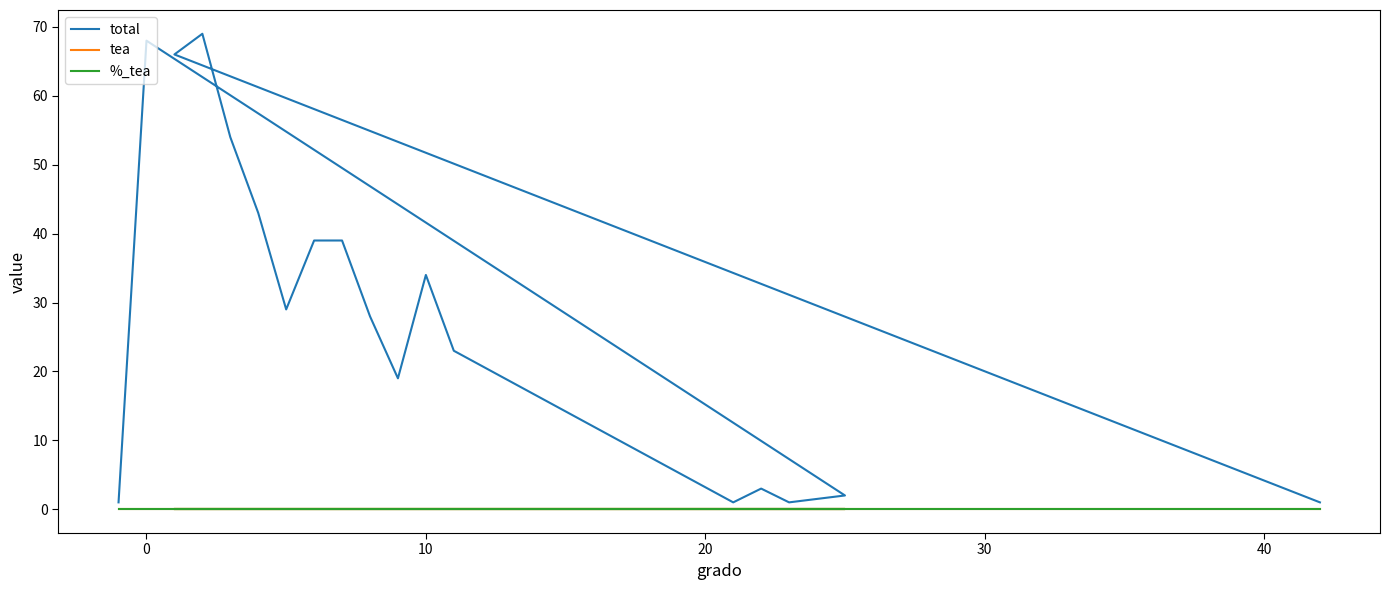

True or false: total and %_tea cross at least once.

False